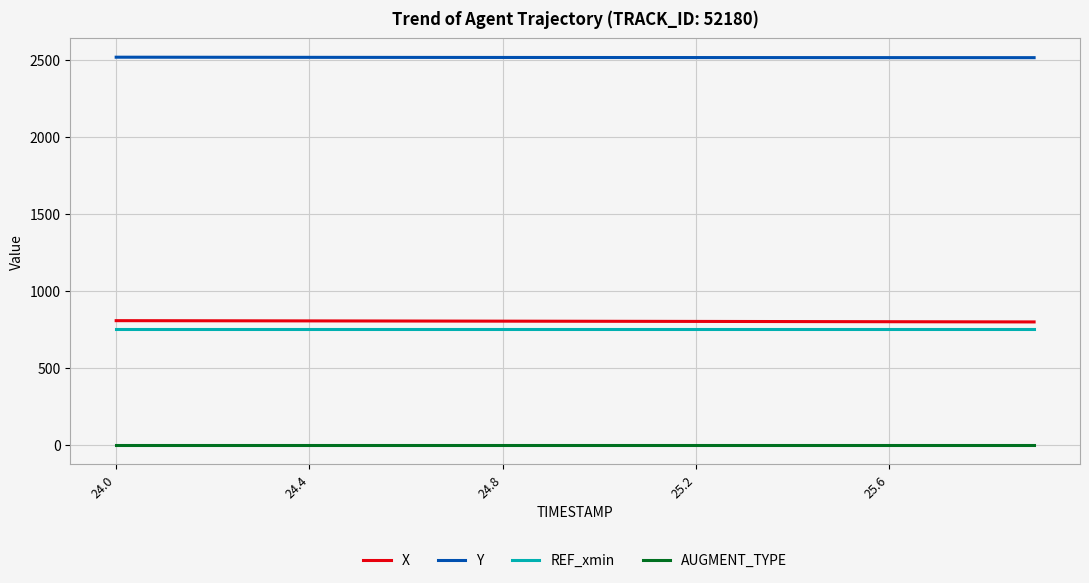

True or false: REF_xmin and X cross at least once.

False